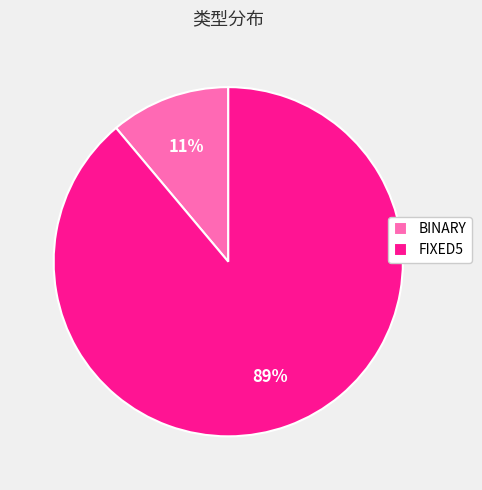

Which has a higher value, BINARY or FIXED5?

FIXED5